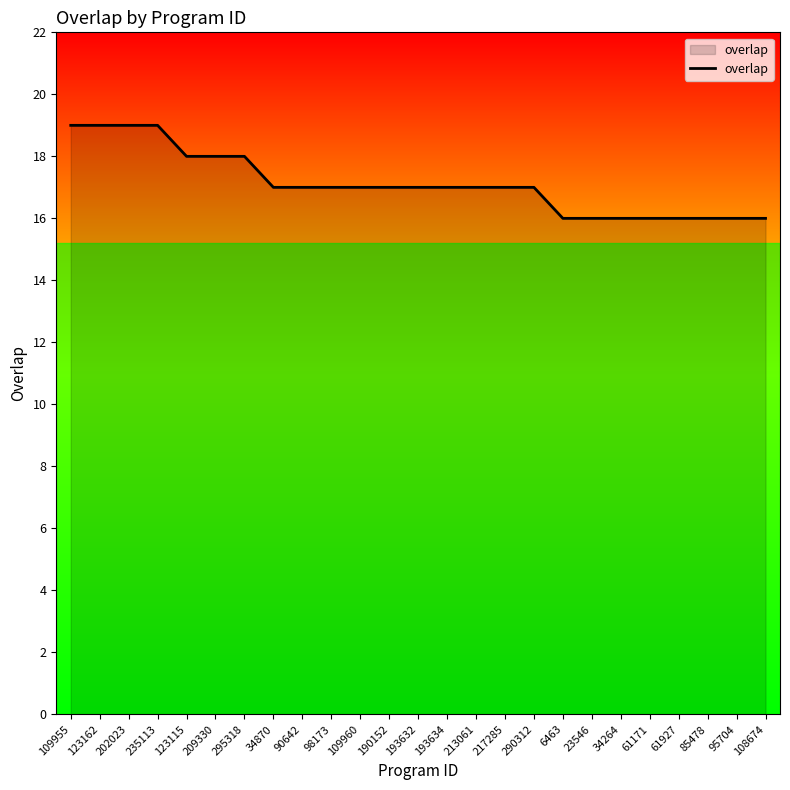

The value at 6463 is 16. True or false?

True